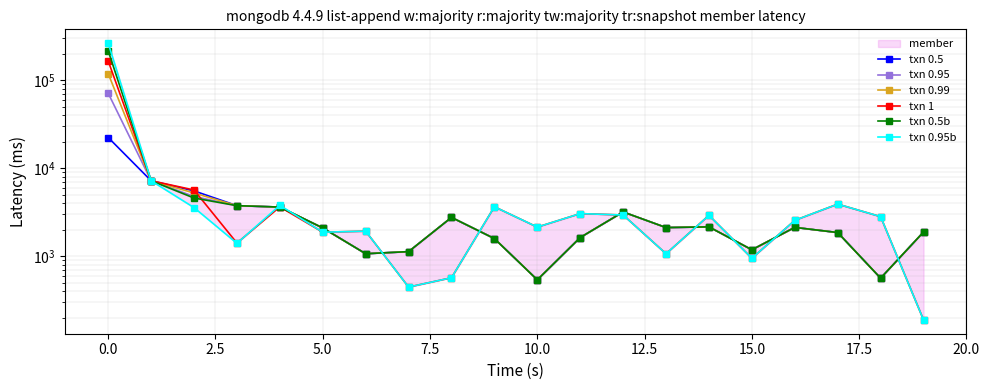

Is it true that txn 1 equals 5856 at 17?

False